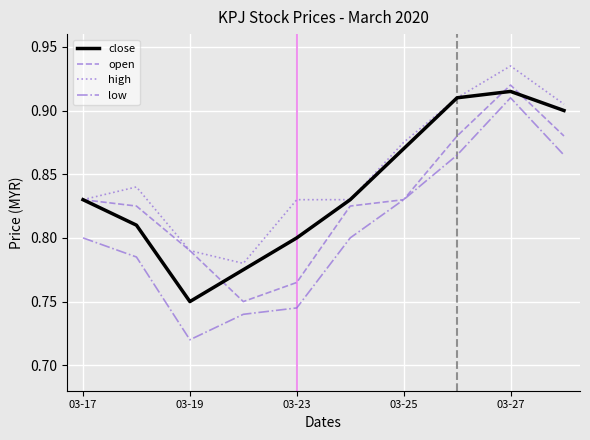

Which series has the widest spread of values?

low